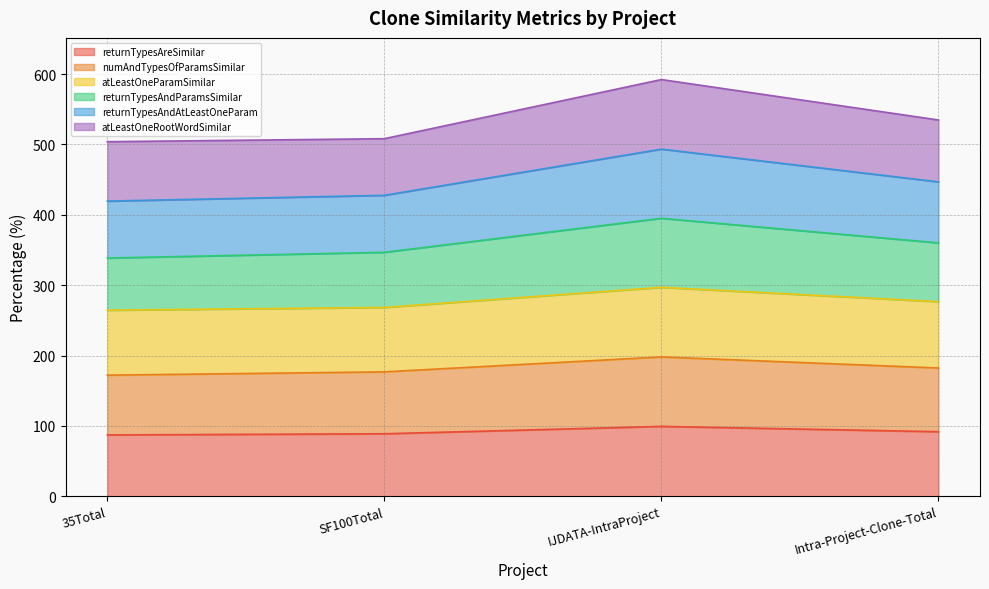

What is the total value across all series at Intra-Project-Clone-Total?

534.7